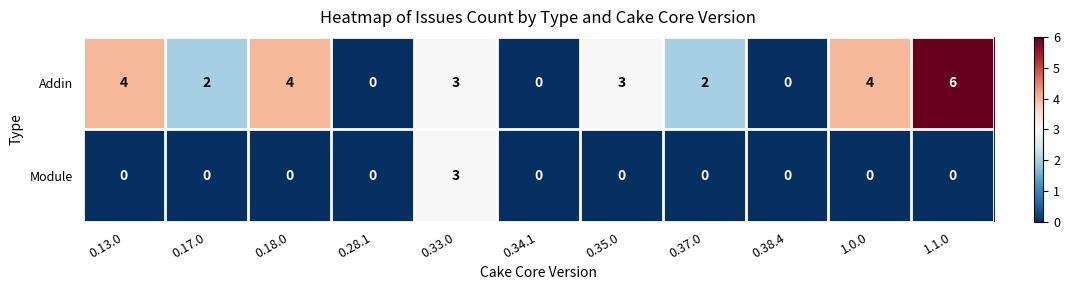

Reading left to right, what are all the values shown in this chart?

Addin: 0.13.0=4	0.17.0=2	0.18.0=4	0.28.1=0	0.33.0=3	0.34.1=0	0.35.0=3	0.37.0=2	0.38.4=0	1.0.0=4	1.1.0=6
Module: 0.13.0=0	0.17.0=0	0.18.0=0	0.28.1=0	0.33.0=3	0.34.1=0	0.35.0=0	0.37.0=0	0.38.4=0	1.0.0=0	1.1.0=0